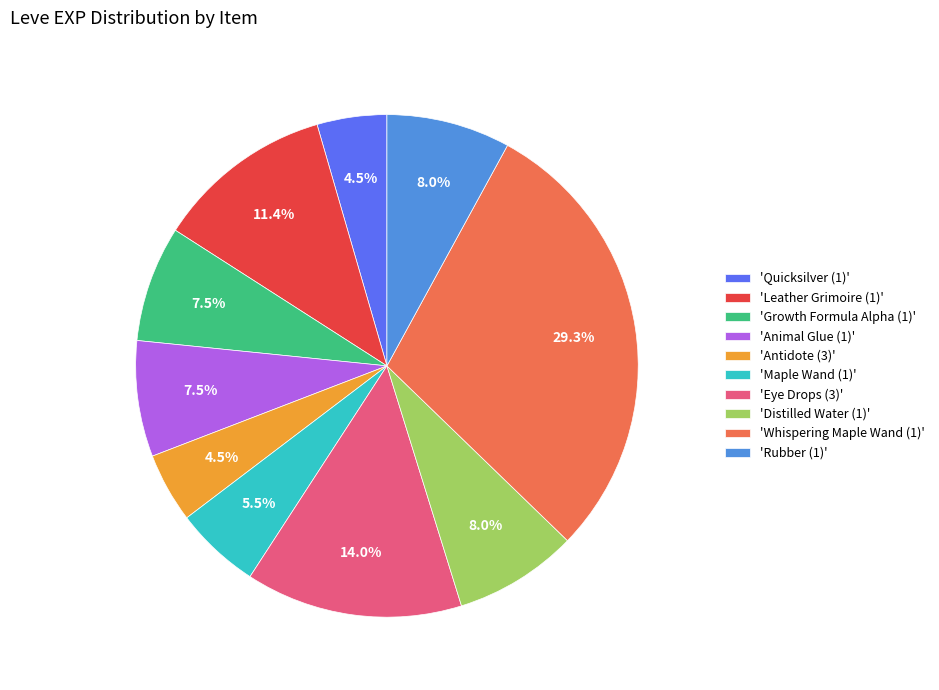

What is the total percentage of 'Leather Grimoire (1)' and 'Quicksilver (1)'?

15.9%